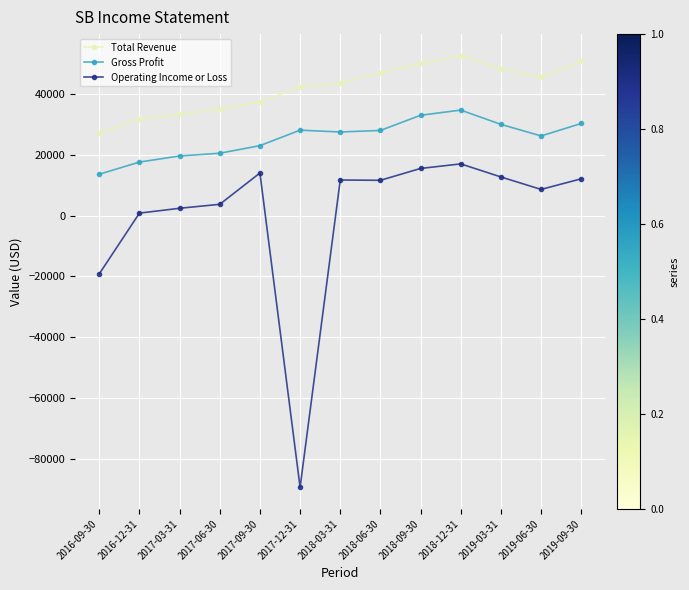

Is the value of Total Revenue at 2018-06-30 greater than the value of Gross Profit at 2017-12-31?

Yes